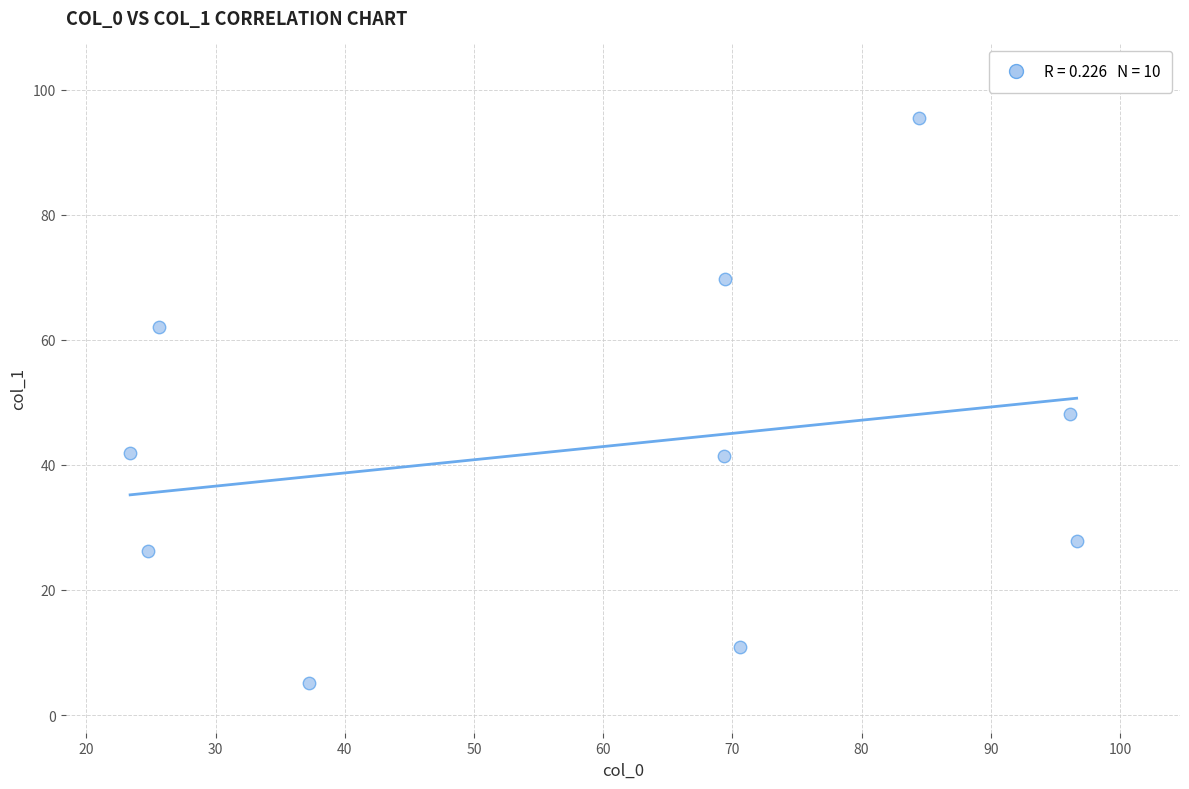

What Y value in the scatter plot is closest to 50?

48.2